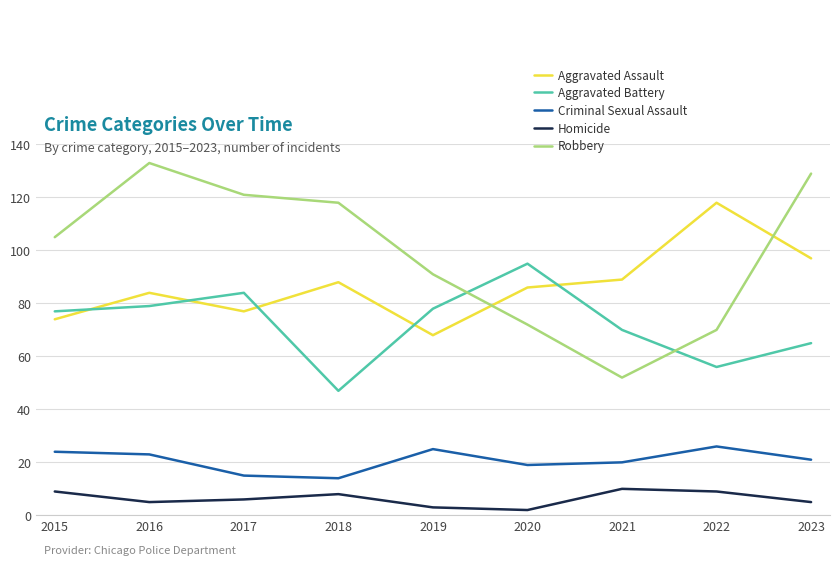

What is the highest value of the Aggravated Battery series?

95